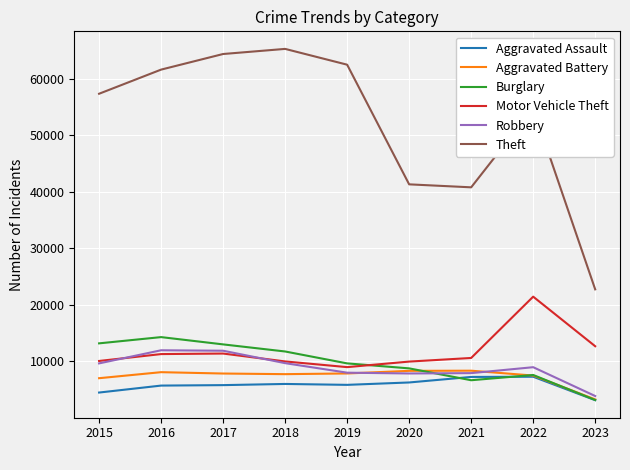

What is the total value across all series at 2023?

48839